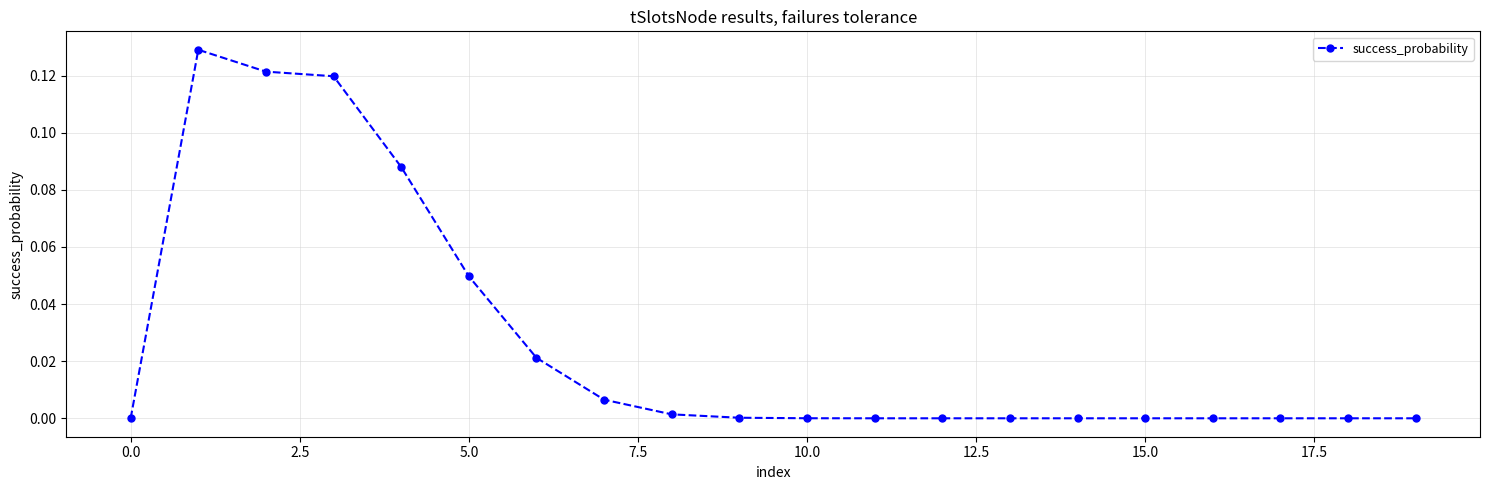

True or false: there are more than 0 points higher than both neighbors.

True